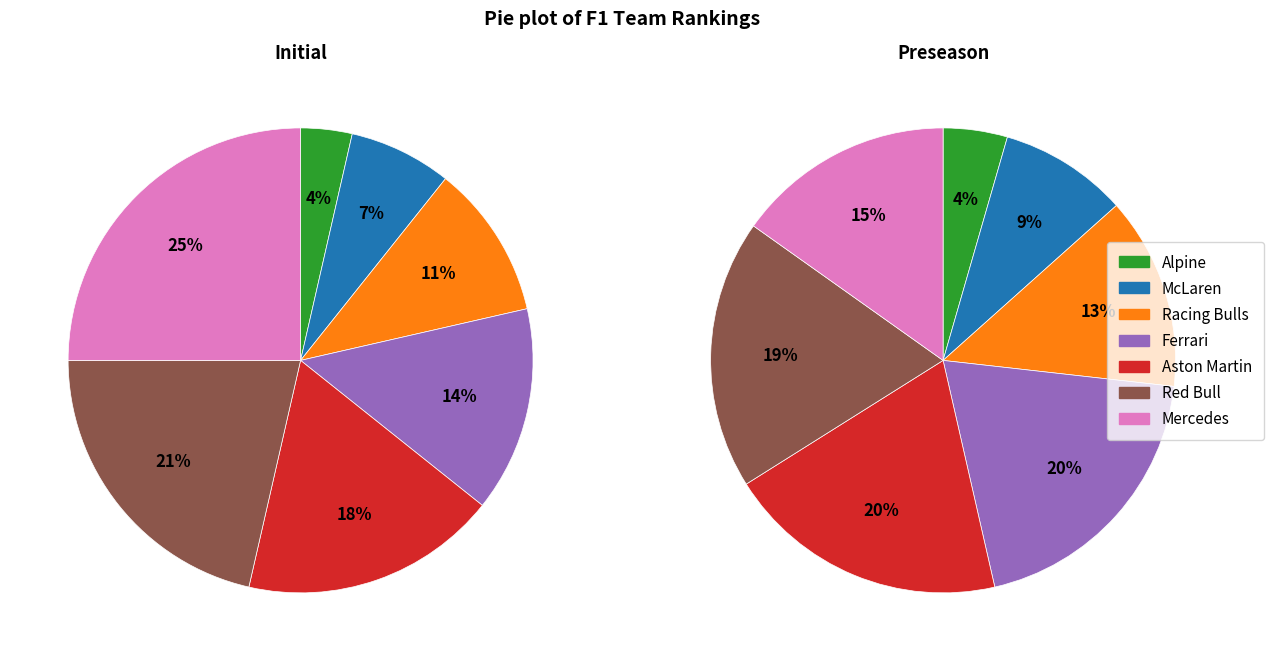

Do Mercedes and Racing Bulls together represent more than half of the pie?

No